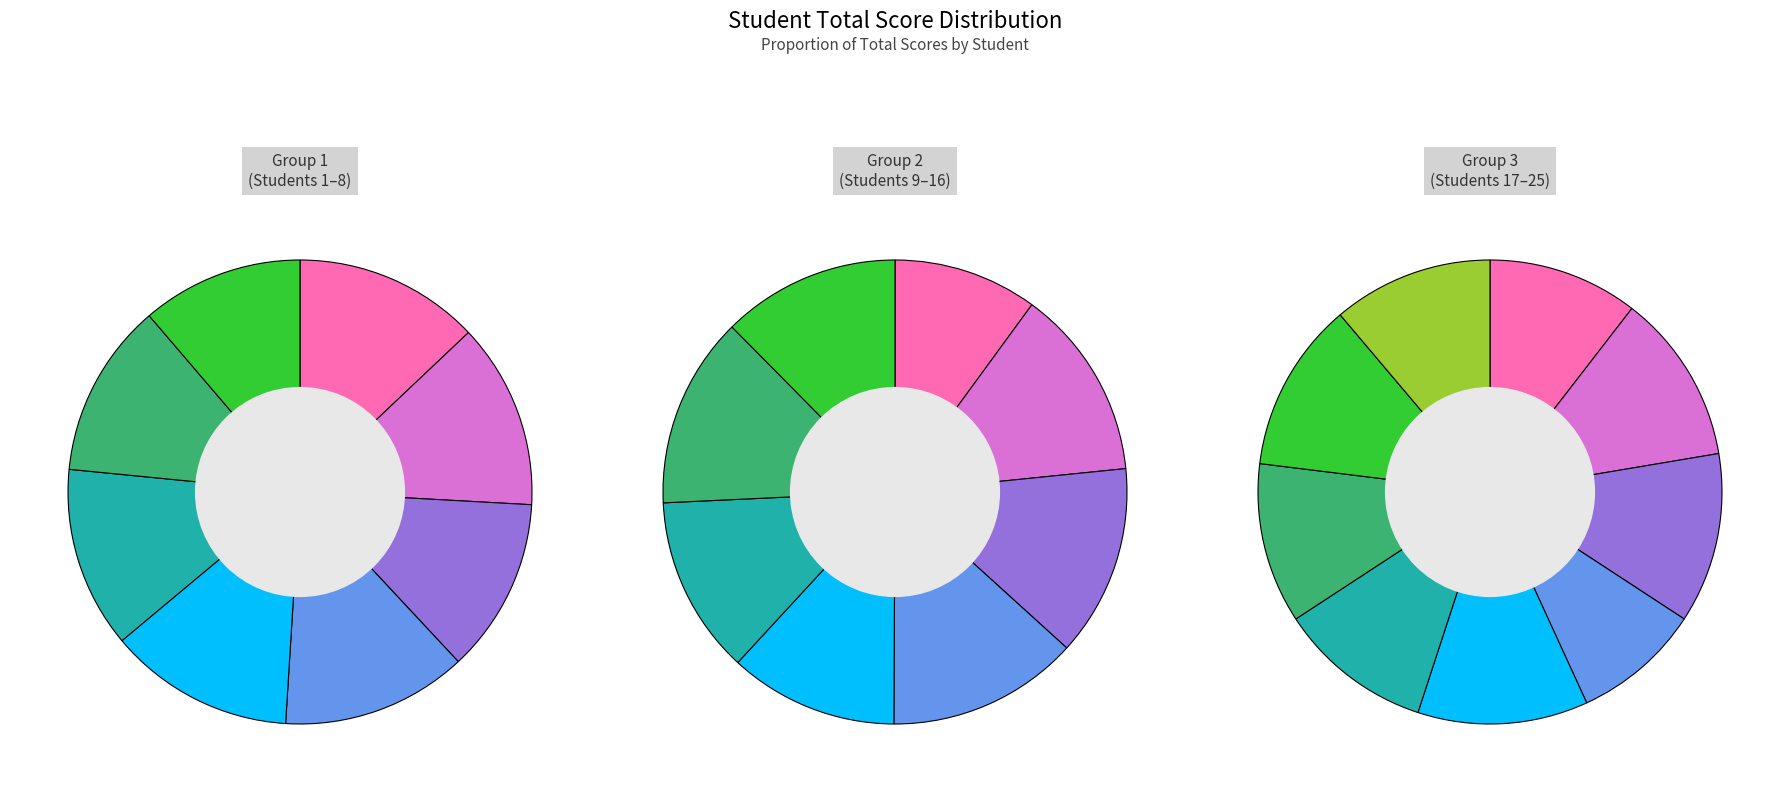

Which slice is the smallest?

Giovanna Mello De Camargo